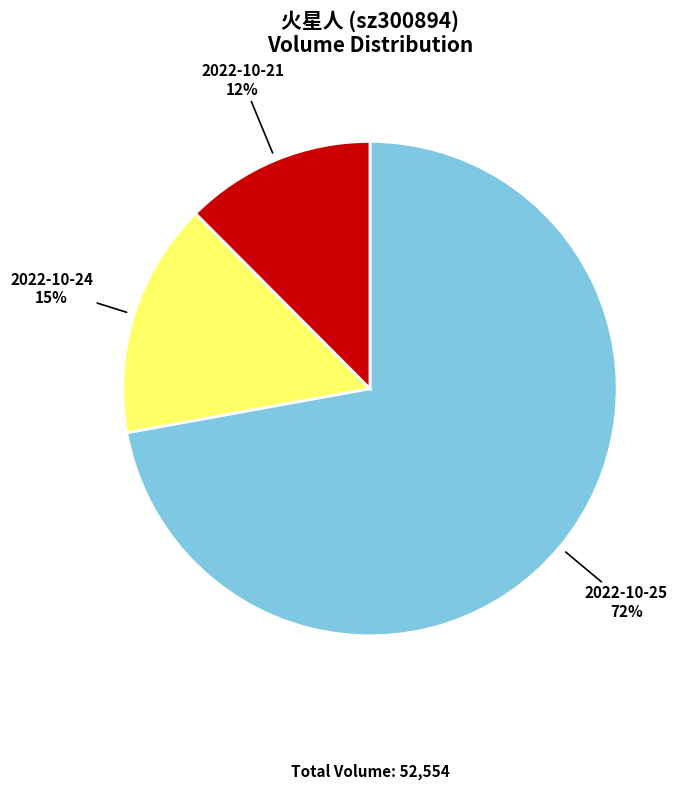

Rank the categories by value from highest to lowest.

2022-10-25, 2022-10-24, 2022-10-21